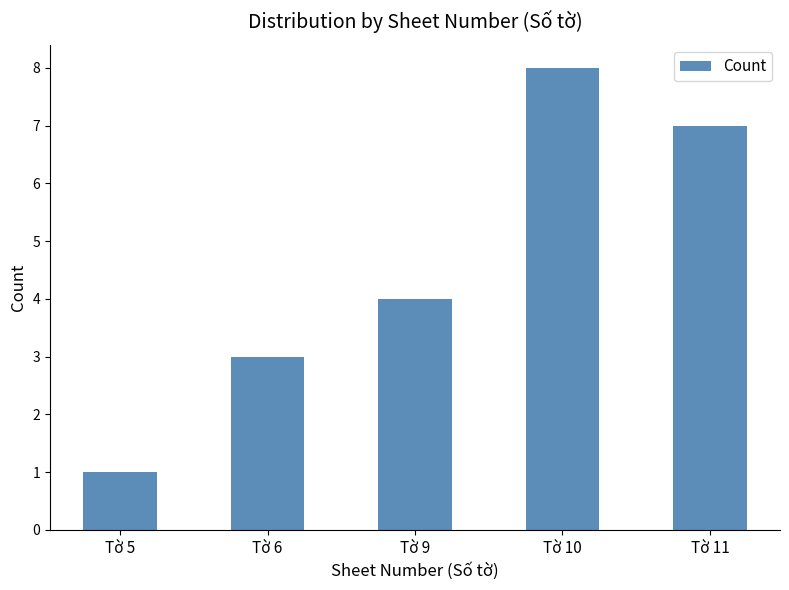

Reading right to left, list all the values displayed in this chart.

Tờ 11=7	Tờ 10=8	Tờ 9=4	Tờ 6=3	Tờ 5=1